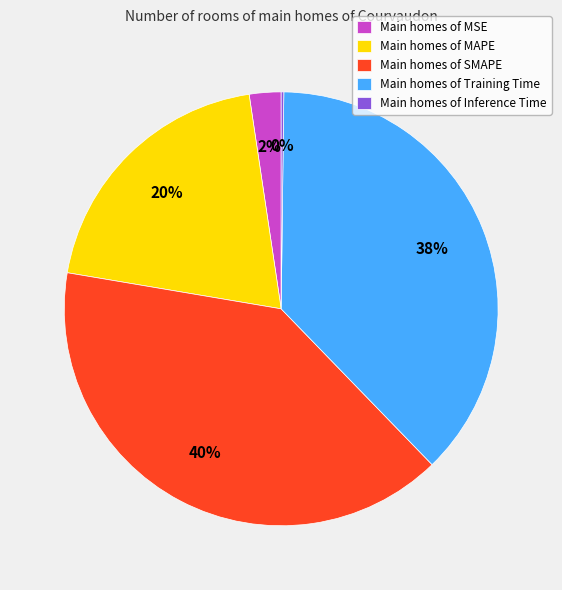

The Main homes of MAPE slice represents 20% of the pie. True or false?

True